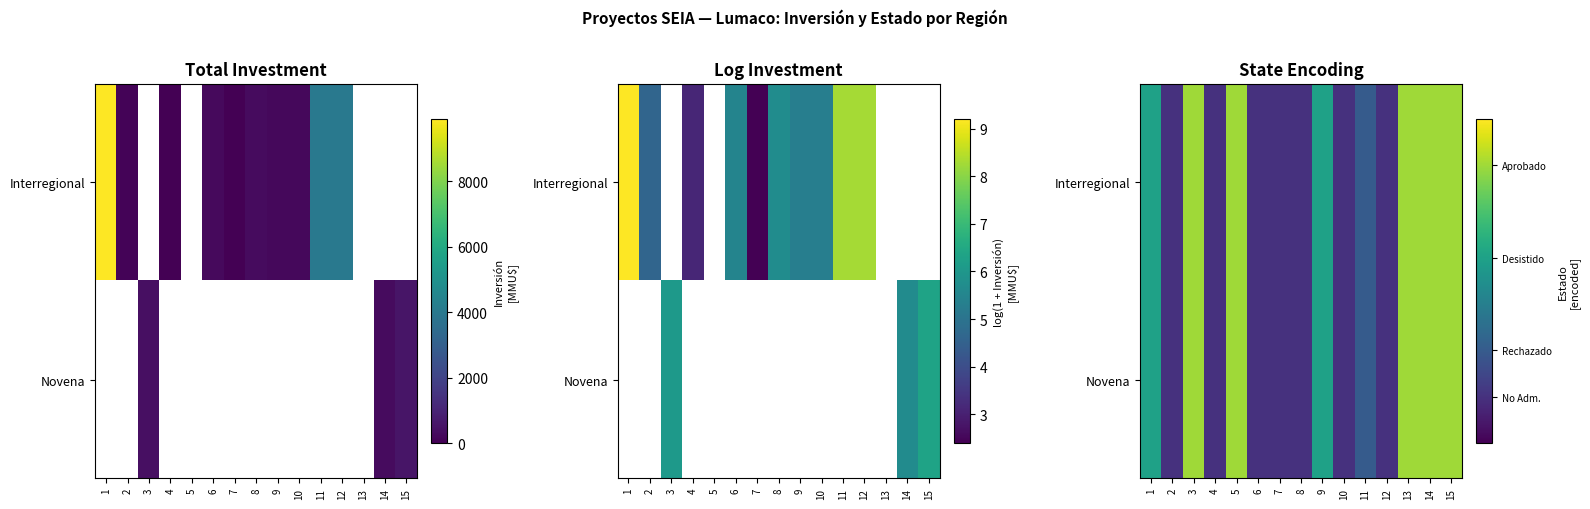

At how many categories does at least one series exceed 2?

5